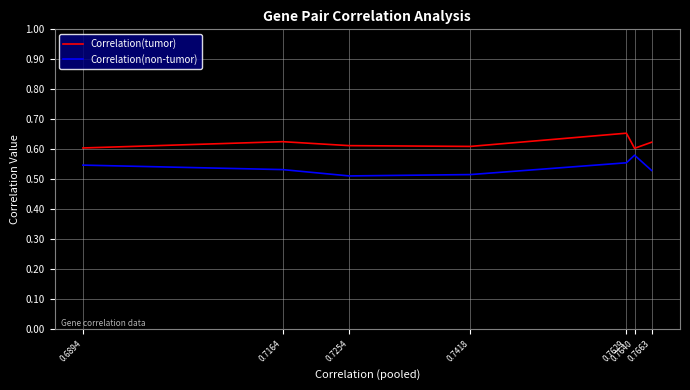

Rank the series by their average value, from lowest to highest.

Correlation(non-tumor), Correlation(tumor)